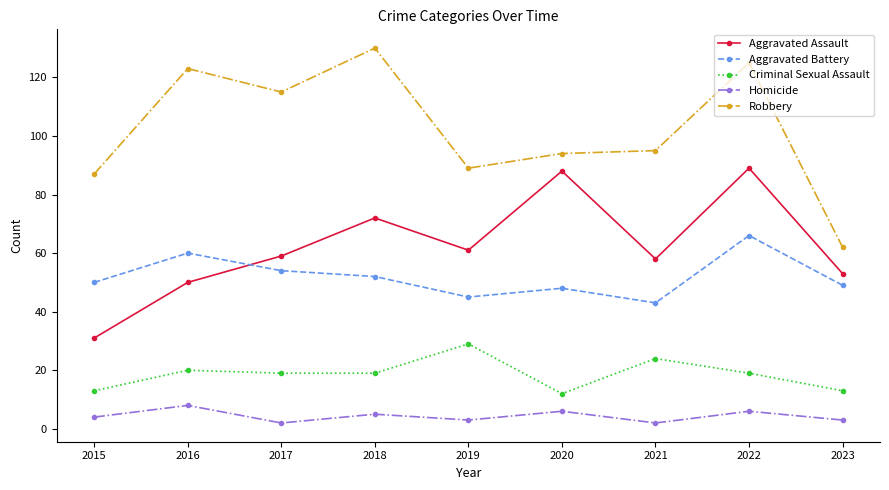

Reading left to right, what are all the values shown in this chart?

Aggravated Assault: 2015=31	2016=50	2017=59	2018=72	2019=61	2020=88	2021=58	2022=89	2023=53
Aggravated Battery: 2015=50	2016=60	2017=54	2018=52	2019=45	2020=48	2021=43	2022=66	2023=49
Criminal Sexual Assault: 2015=13	2016=20	2017=19	2018=19	2019=29	2020=12	2021=24	2022=19	2023=13
Homicide: 2015=4	2016=8	2017=2	2018=5	2019=3	2020=6	2021=2	2022=6	2023=3
Robbery: 2015=87	2016=123	2017=115	2018=130	2019=89	2020=94	2021=95	2022=125	2023=62